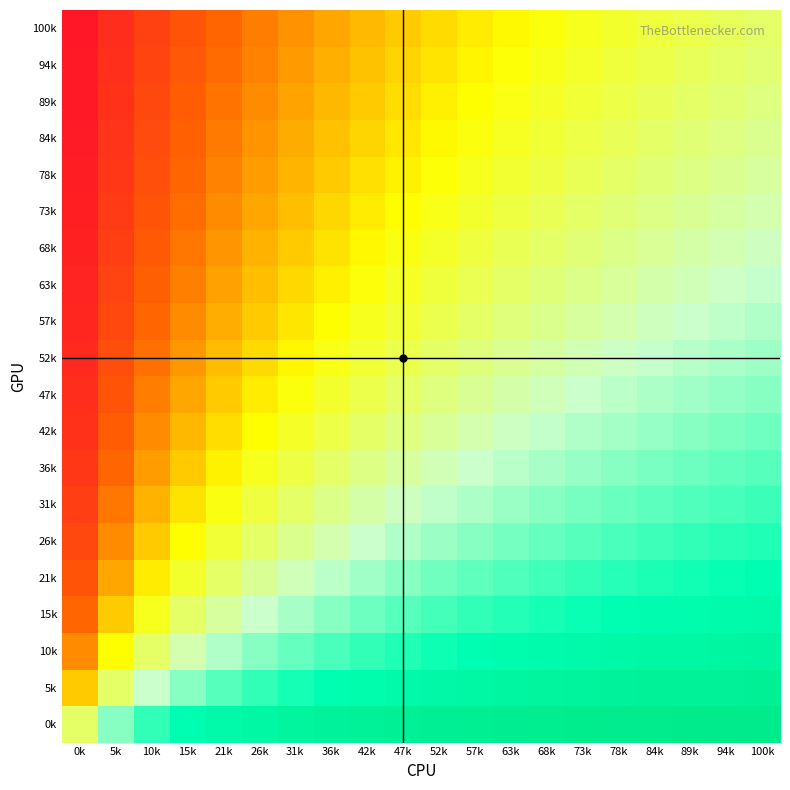

How many data points does each series have?

20